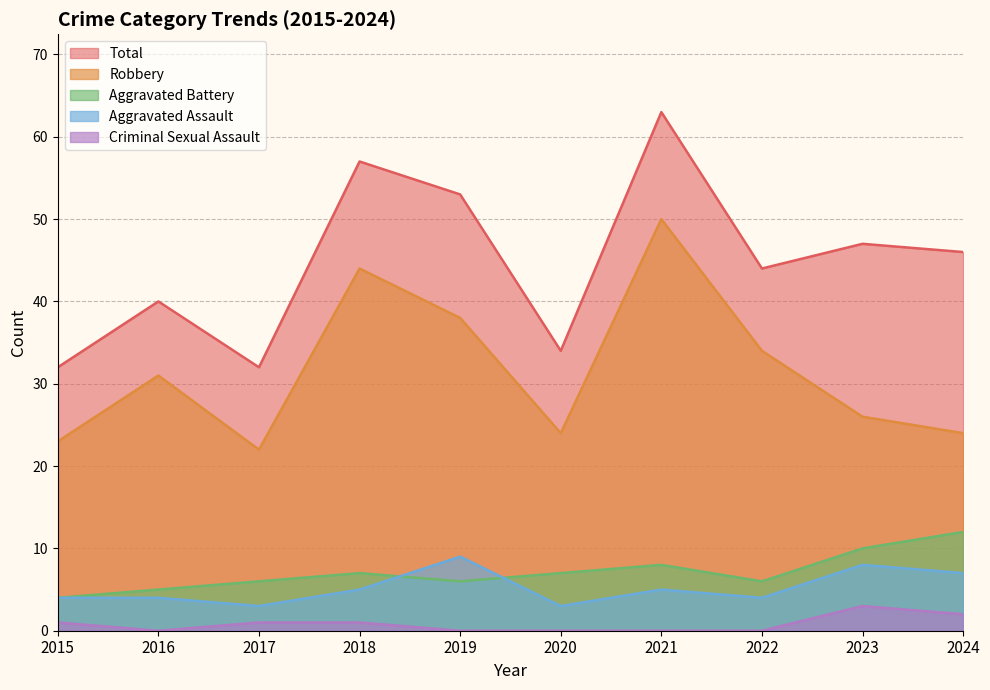

What is the approximate value of Criminal Sexual Assault at 2015?

1